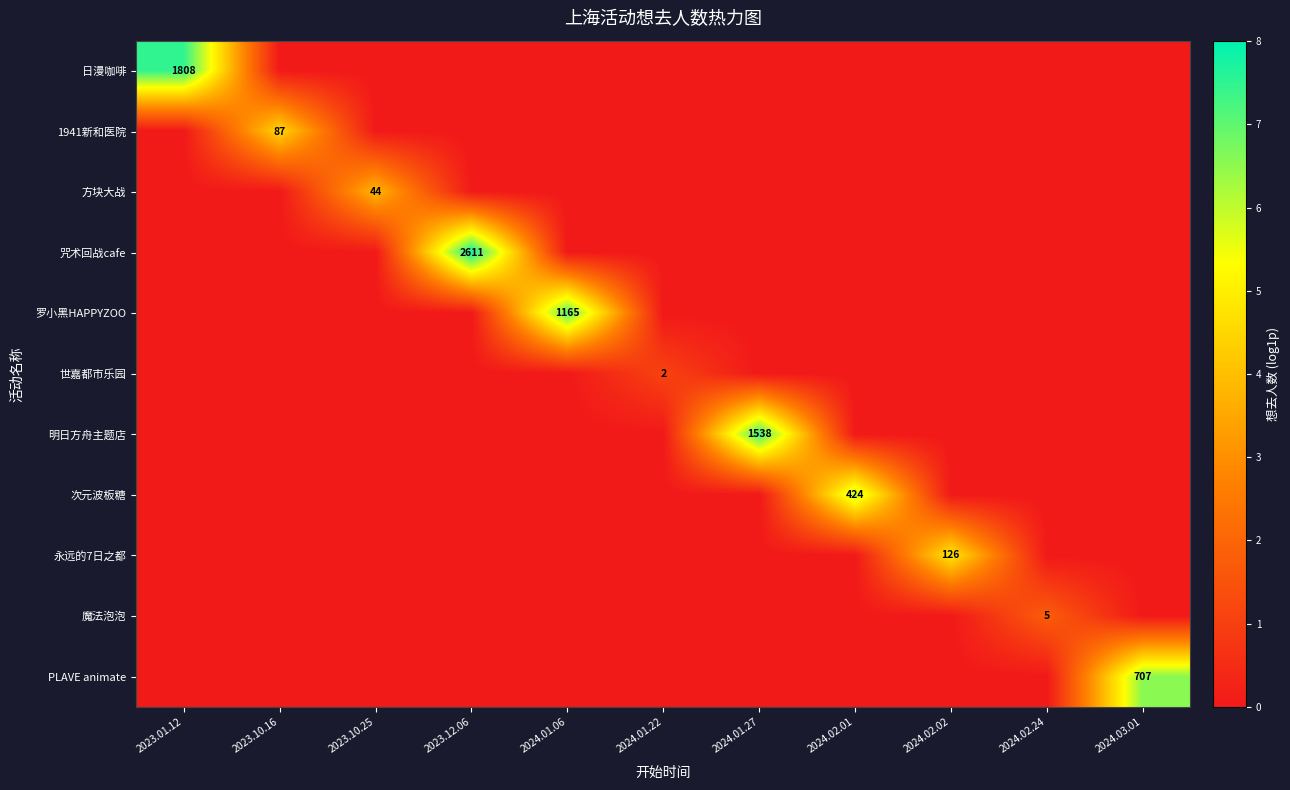

List the labels in order of 世嘉都市乐园 value, largest first.

2024.01.22, 2023.01.12, 2023.10.16, 2023.10.25, 2023.12.06, 2024.01.06, 2024.01.27, 2024.02.01, 2024.02.02, 2024.02.24, 2024.03.01